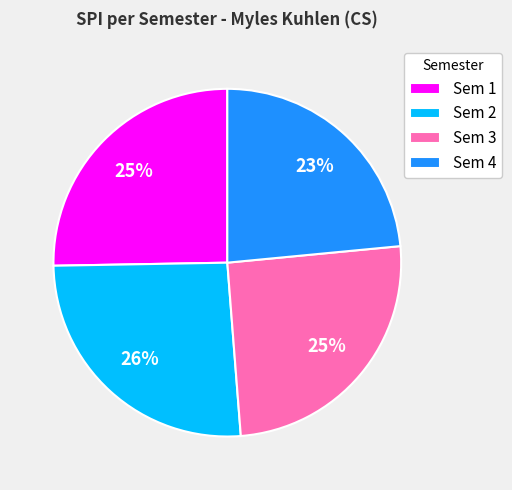

Is there any slice that represents more than half of the pie?

No